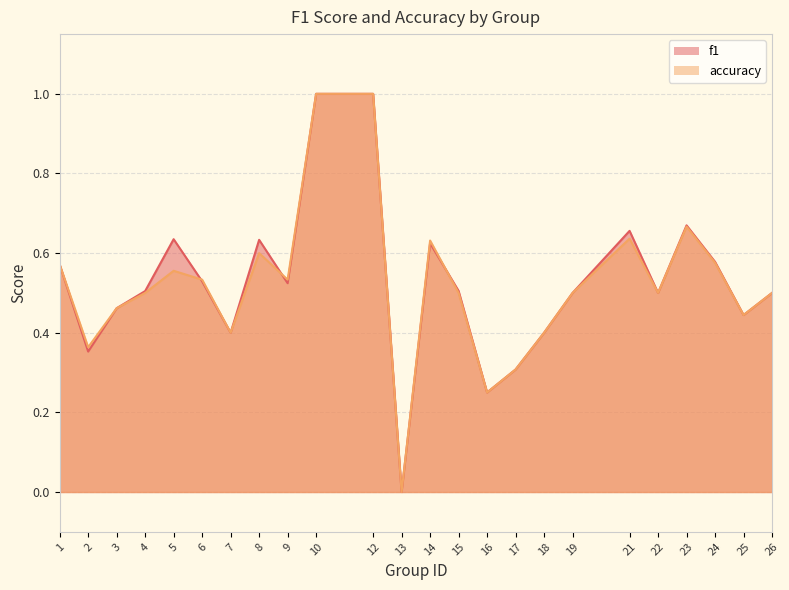

Where is accuracy nearest to the value 0?

13